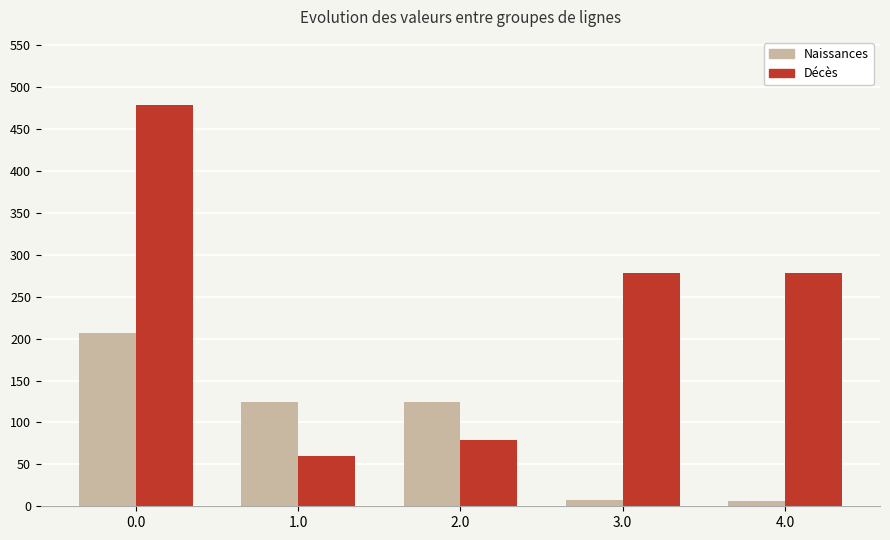

What is the maximum value shown in the chart?

478.8